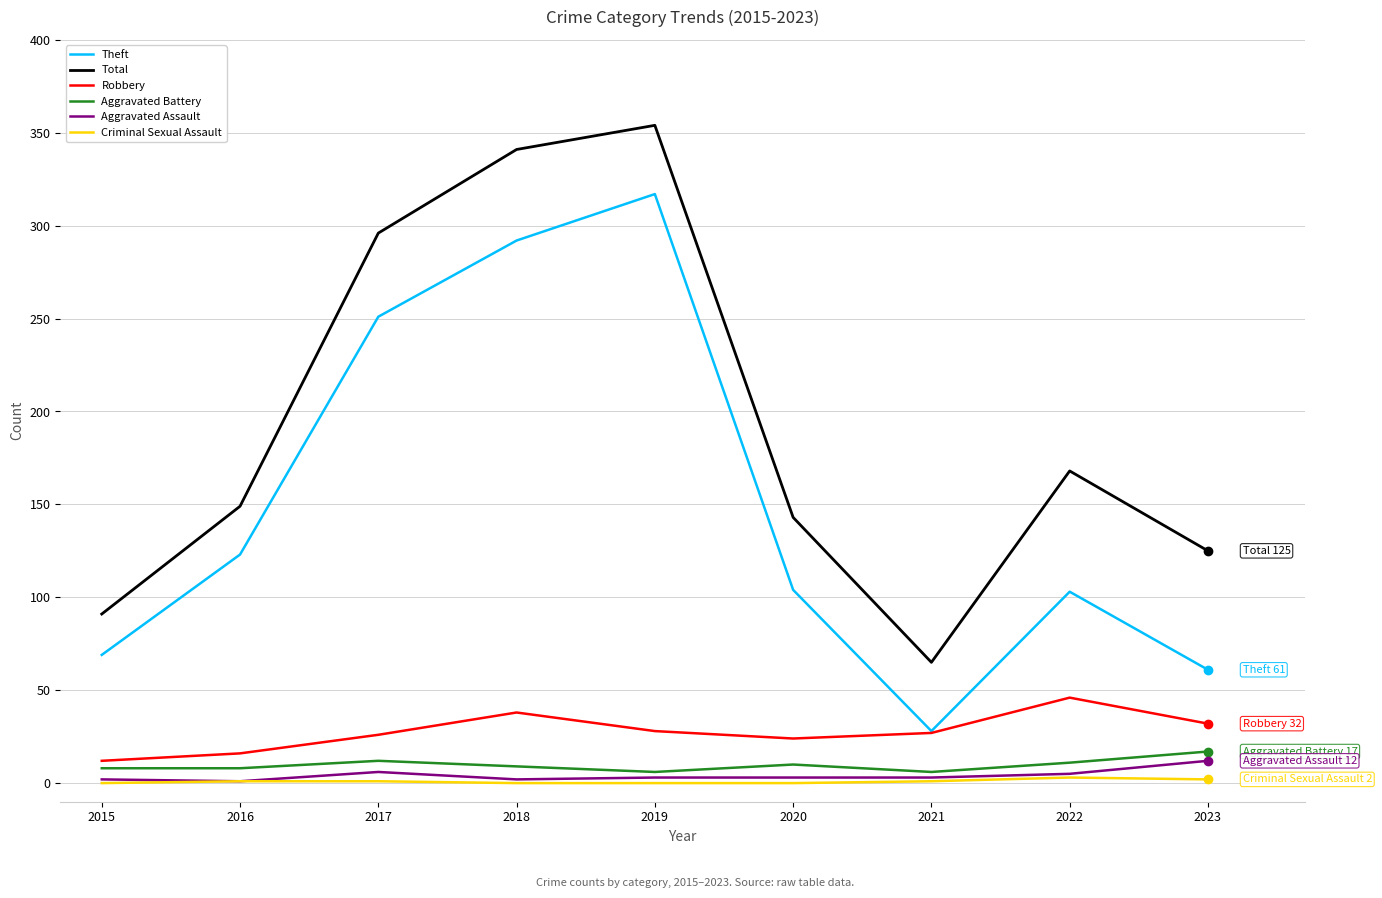

True or false: Criminal Sexual Assault and Total cross at least once.

False